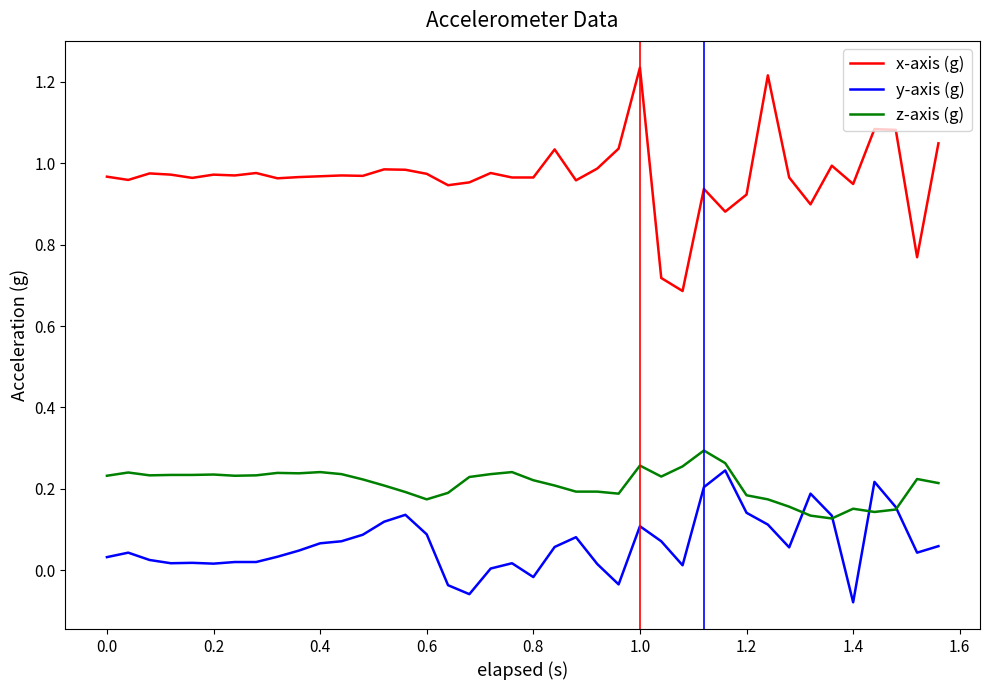

Which series has the largest total across all categories?

x-axis (g)